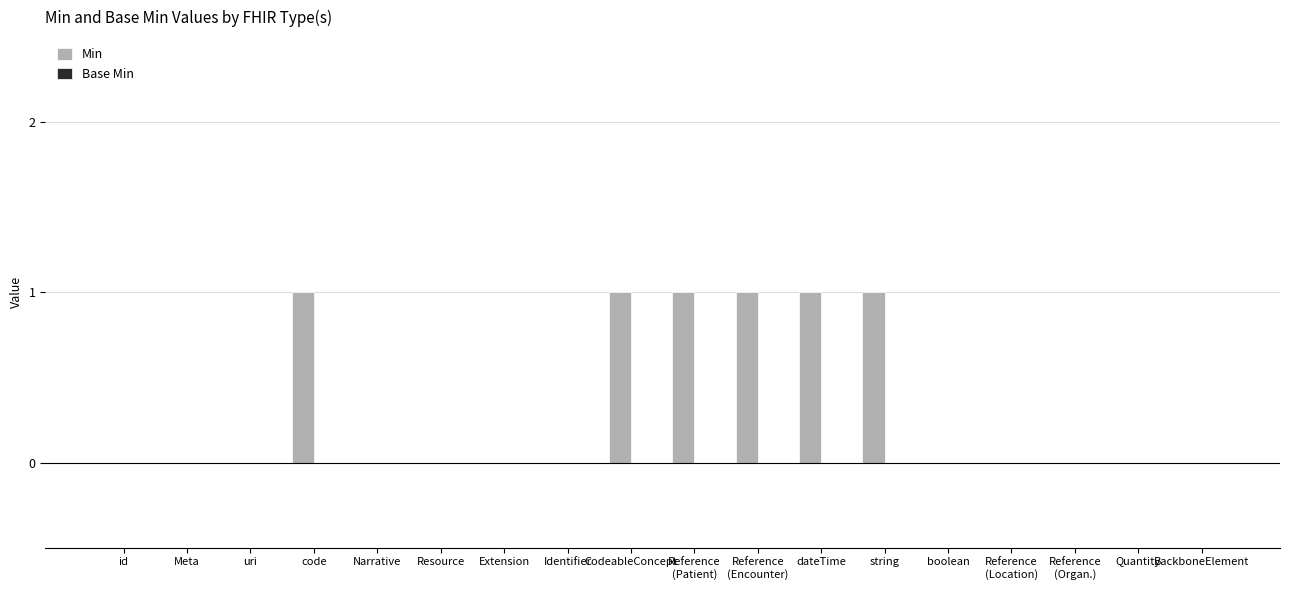

Are the bars horizontal?

No